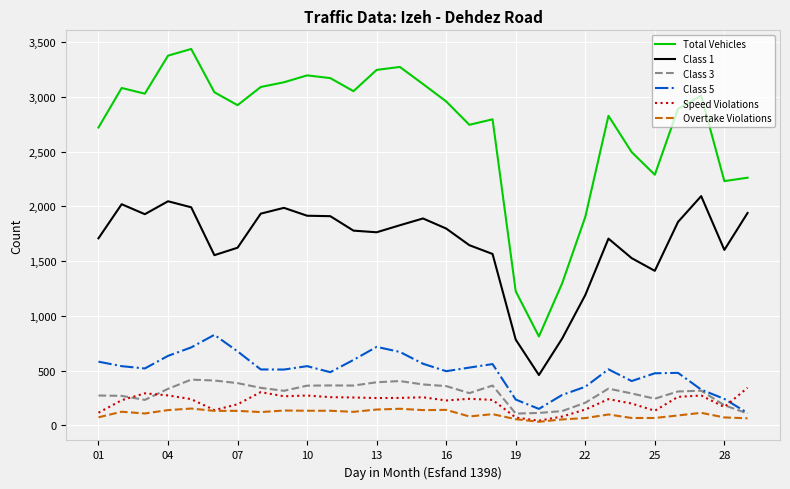

Which series has the largest total across all categories?

Total Vehicles